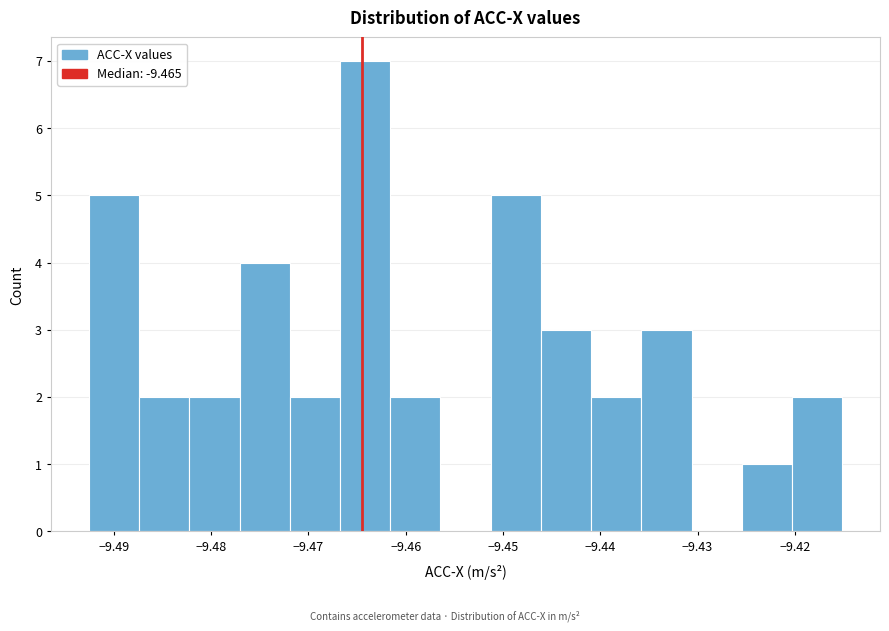

Reading left to right, list every bar in this chart as the range it spans on the x-axis followed by its height. Neither the bar edges nor the heights are printed on the chart, so give them approximately, as read against the axes.

-9.493 to -9.487: 5
-9.487 to -9.482: 2
-9.482 to -9.477: 2
-9.477 to -9.472: 4
-9.472 to -9.467: 2
-9.467 to -9.462: 7
-9.462 to -9.456: 2
-9.456 to -9.451: 0
-9.451 to -9.446: 5
-9.446 to -9.441: 3
-9.441 to -9.436: 2
-9.436 to -9.431: 3
-9.431 to -9.425: 0
-9.425 to -9.420: 1
-9.420 to -9.415: 2